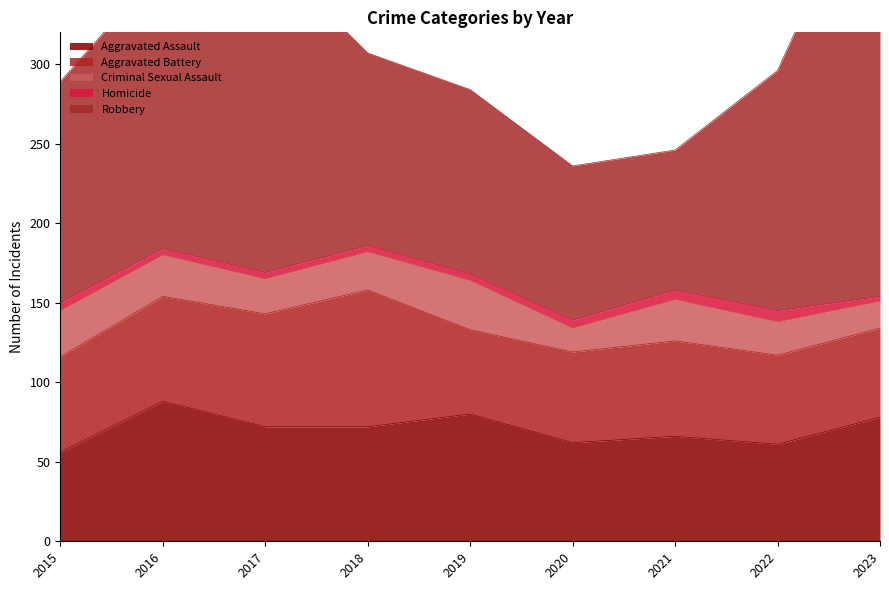

At 2022, list the series in order from smallest to largest.

Homicide, Criminal Sexual Assault, Aggravated Battery, Aggravated Assault, Robbery